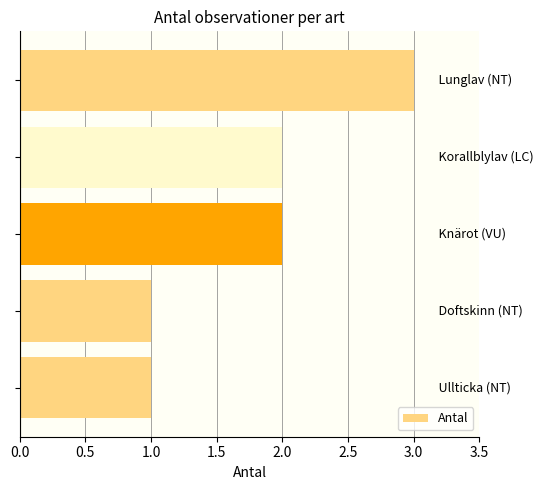

Reading top to bottom, list all the values displayed in this chart.

3	2	2	1	1